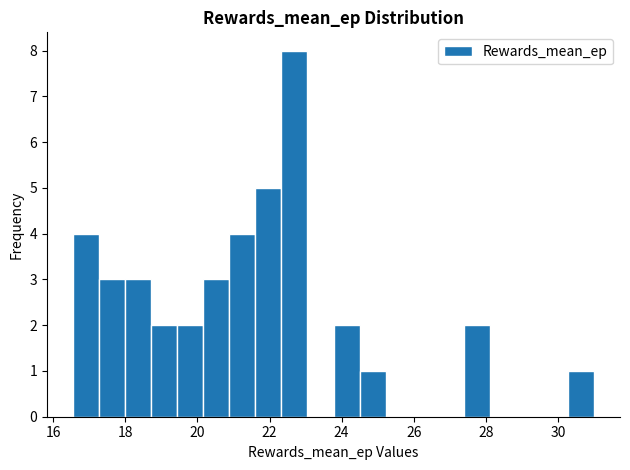

Around what value on the x-axis is the tallest bar? Give the approximate position of its centre, as read against the axis.

22.6